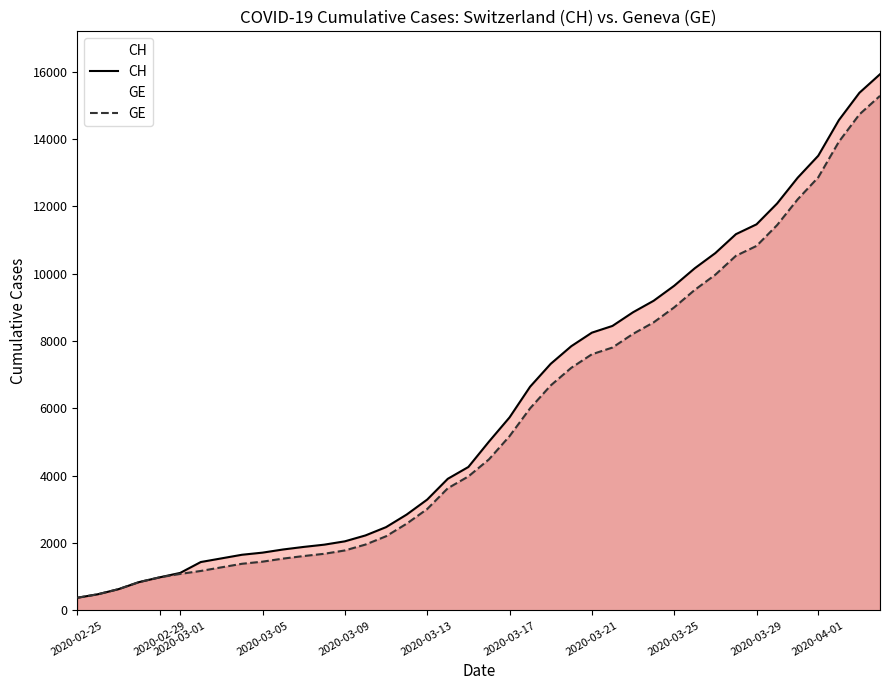

Rank the series by their average value, from highest to lowest.

CH, GE